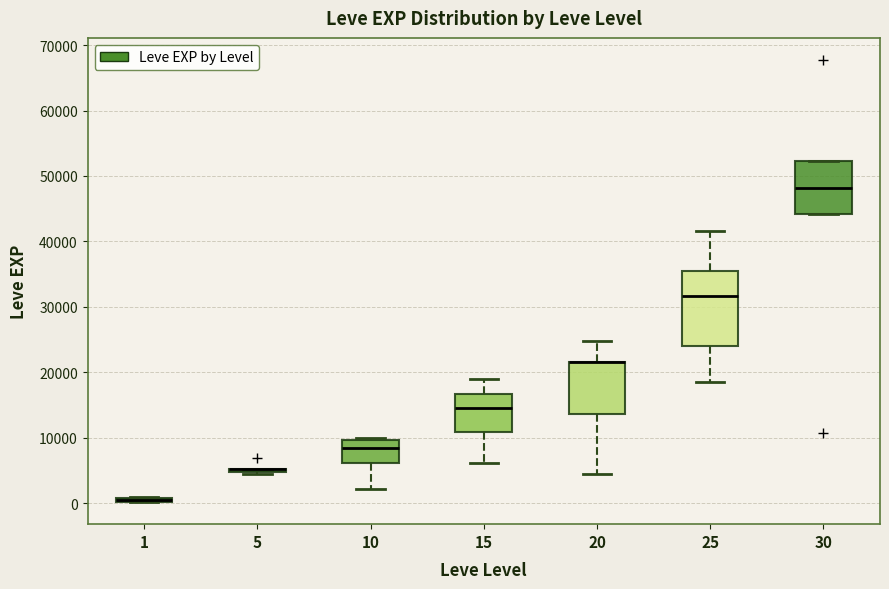

Where does the upper whisker of the box at x = 20 end on the y-axis? The values are not printed on the chart, so give them approximately, as read against the axis.

25000